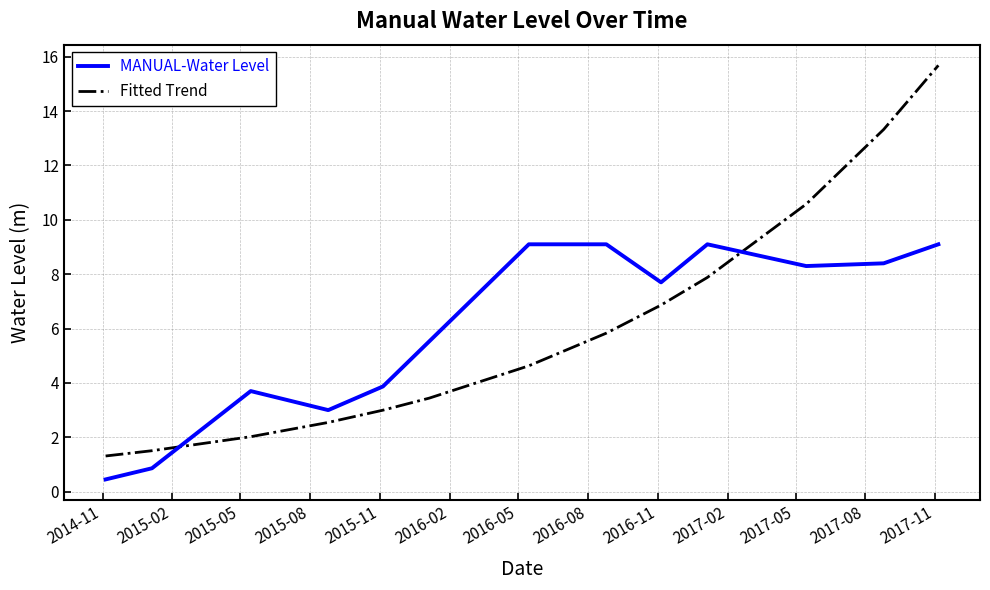

List the series in order of their peak value, highest first.

Fitted Trend, MANUAL-Water Level